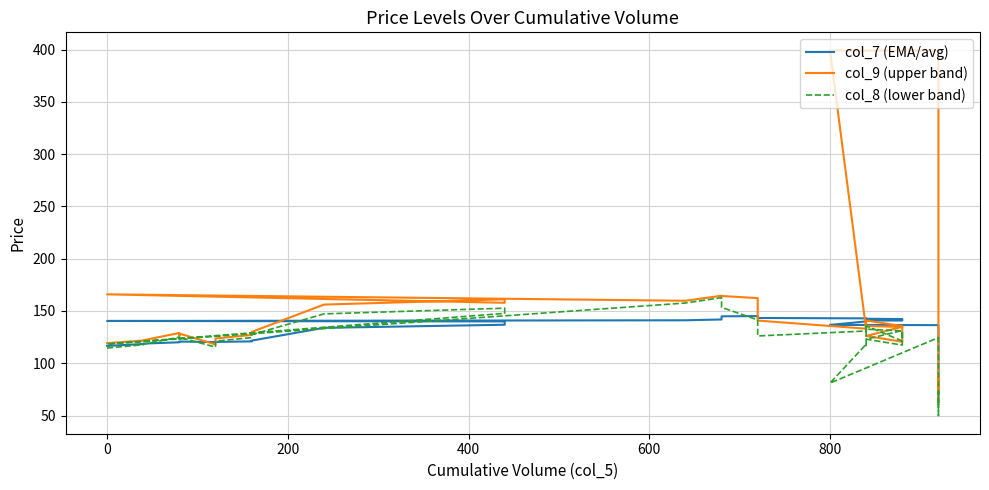

List the series in order of their peak value, lowest first.

col_7 (EMA/avg), col_8 (lower band), col_9 (upper band)